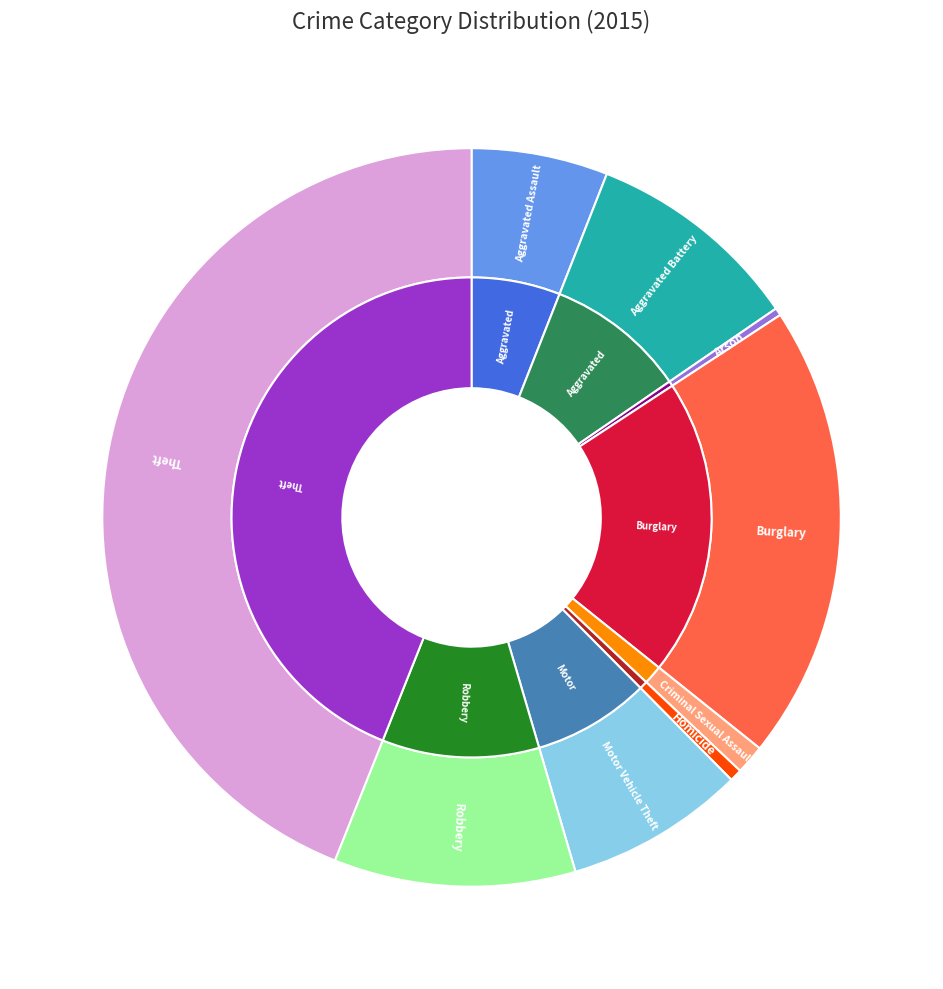

What is the change in value from Motor Vehicle Theft to Robbery?

+65